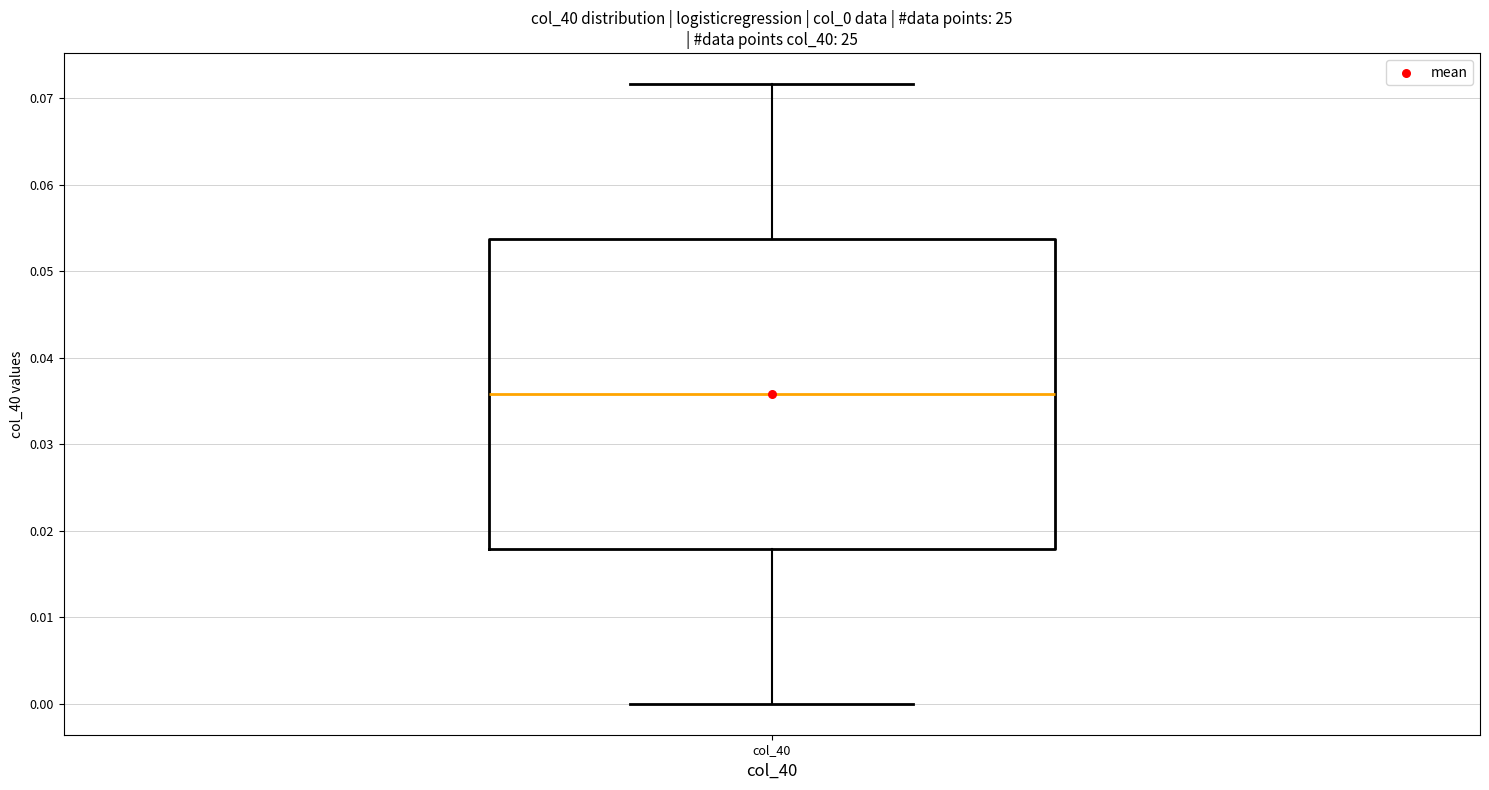

Transcribe this box plot: give where the median line is, the range the box spans, and where the two whiskers end, as read against the y-axis. The values are not printed on the chart, so give them approximately, as read against the axis.

median 0.036, box 0.018 to 0.054, whiskers 0.000 to 0.072